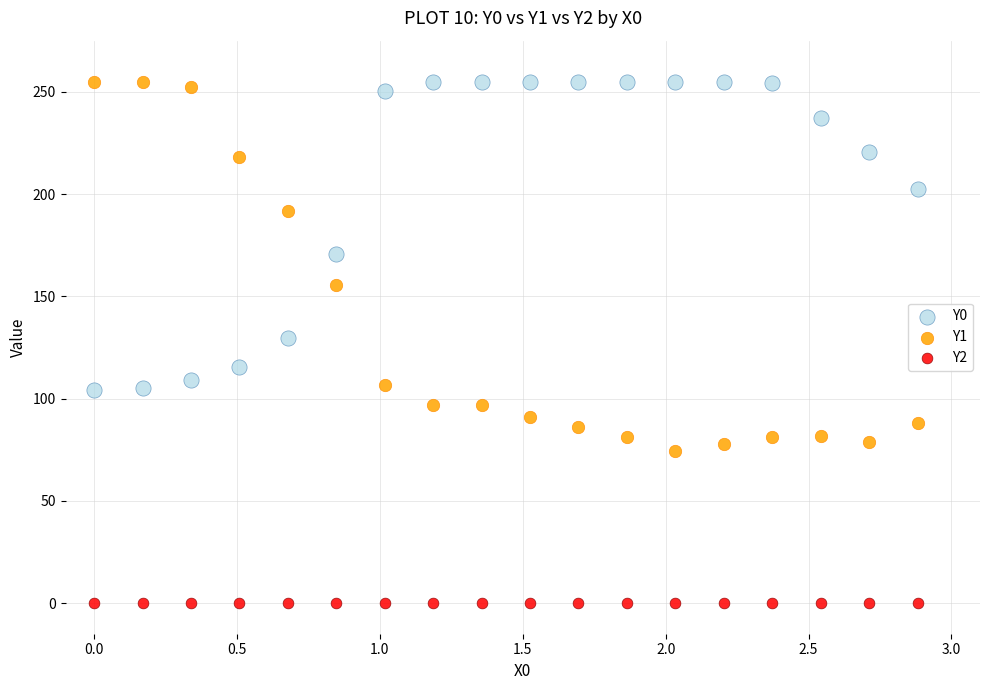

Which series reaches the minimum Y coordinate?

Y2